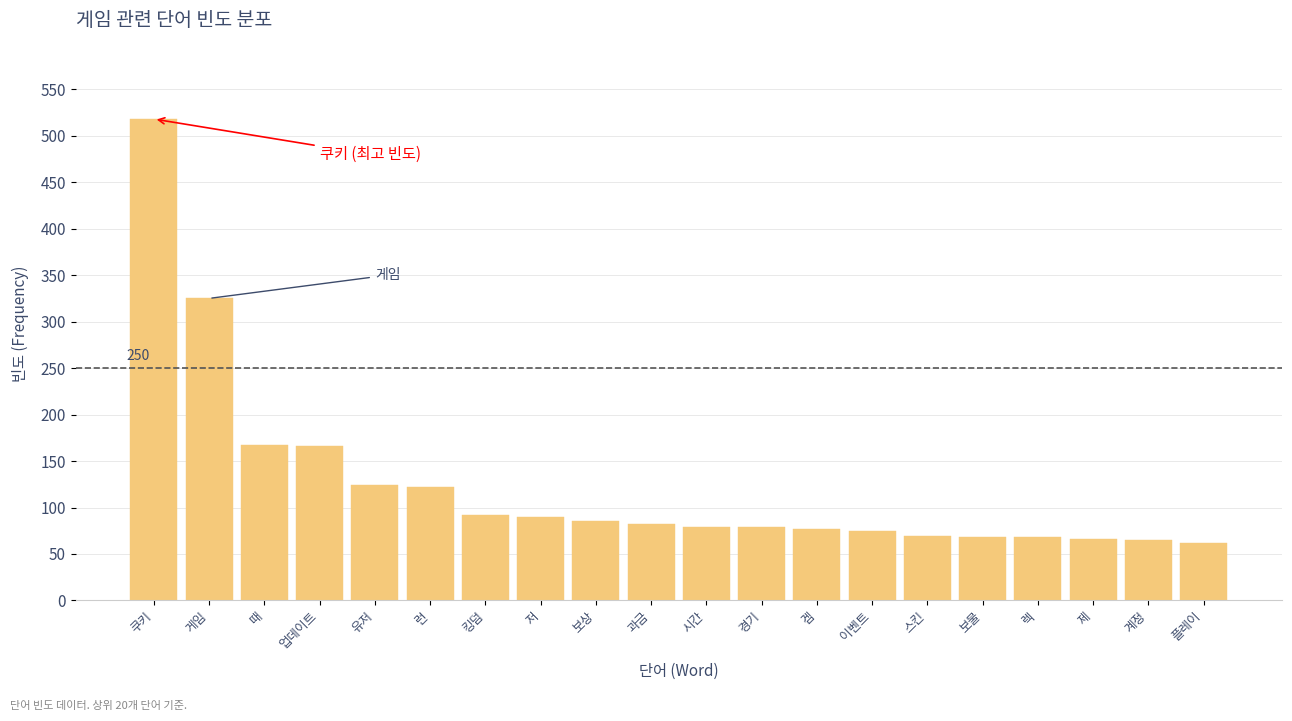

At which label is the value closest to 290?

게임